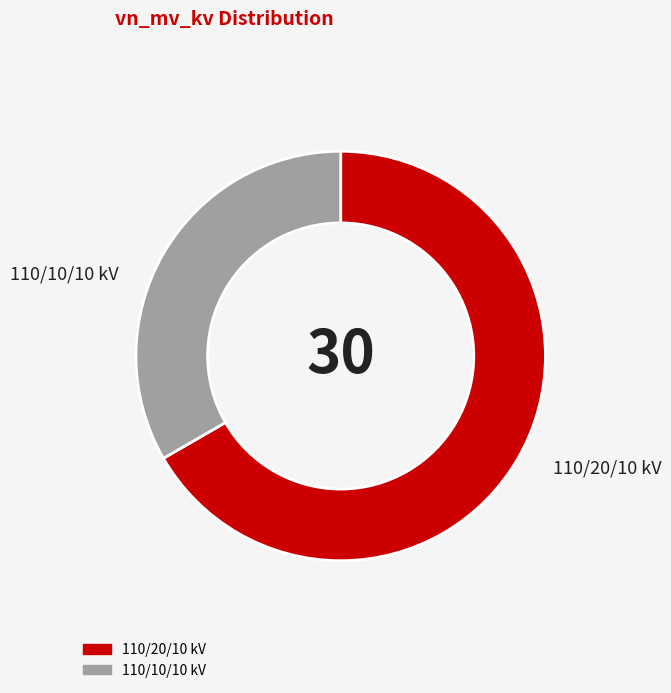

What is the ratio of the value at 110/20/10 kV to the value at 110/10/10 kV?

2.0